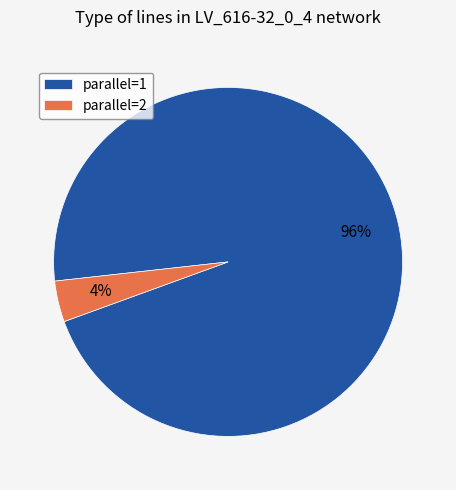

Combined, do parallel=2 and parallel=1 account for over 50%?

Yes